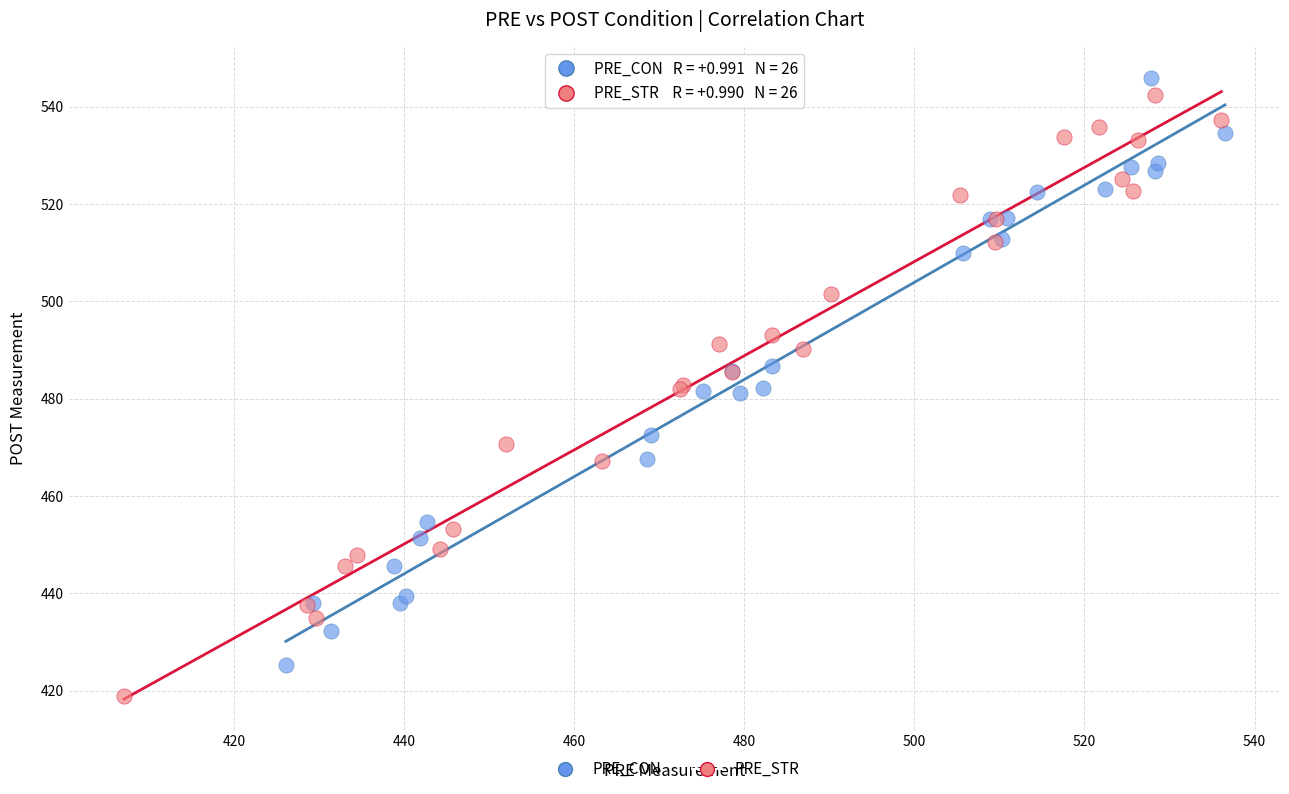

Which series contains the lowest Y value?

PRE_STR